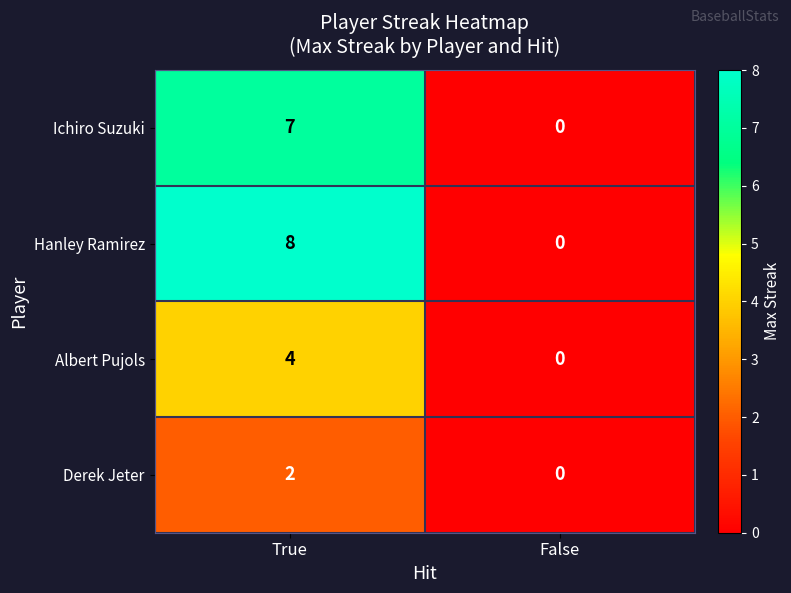

List the series in order of their peak value, lowest first.

Derek Jeter, Albert Pujols, Ichiro Suzuki, Hanley Ramirez